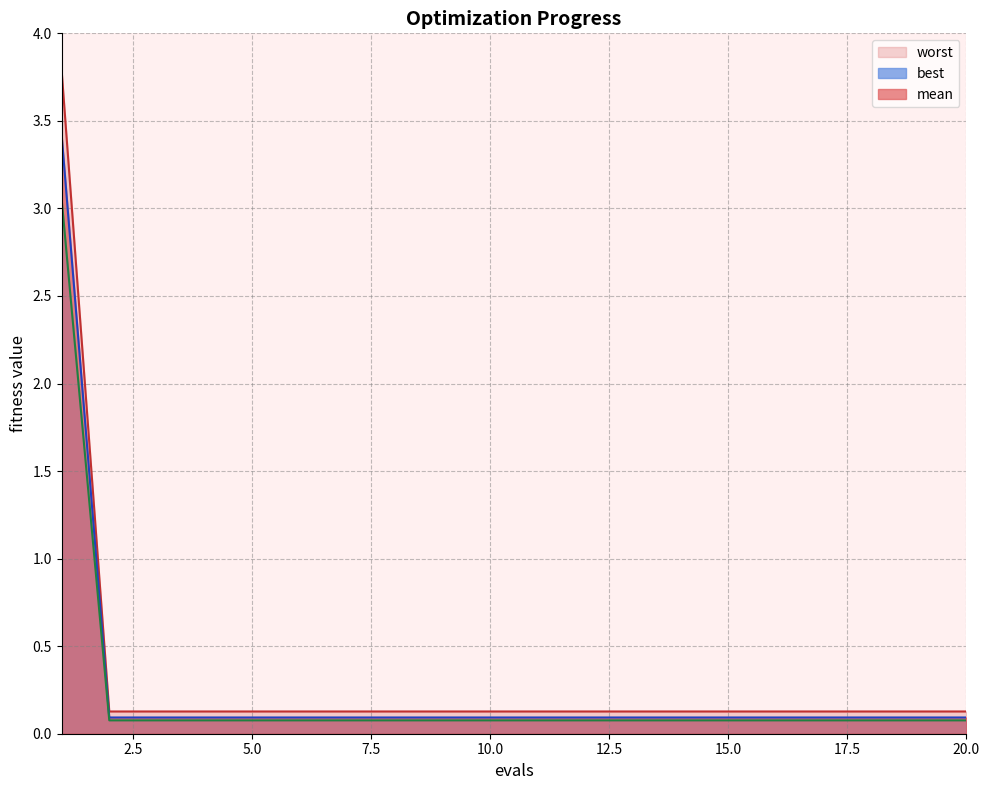

Count the number of data series in this chart.

3